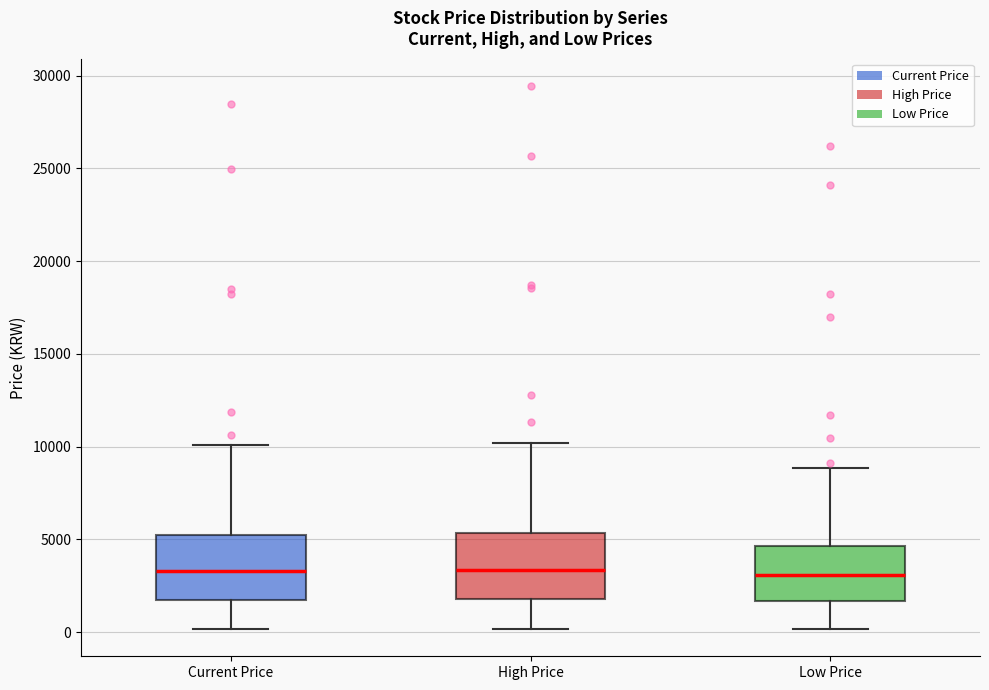

Reading left to right, read every box against the y-axis: the position of its median line, the range the box covers, and the ends of its whiskers. The values are not printed on the chart, so give them approximately, as read against the axis.

Current Price: median 3500, box 1500 to 5000, whiskers 0 to 10000
High Price: median 3500, box 2000 to 5500, whiskers 0 to 10000
Low Price: median 3000, box 1500 to 4500, whiskers 0 to 9000